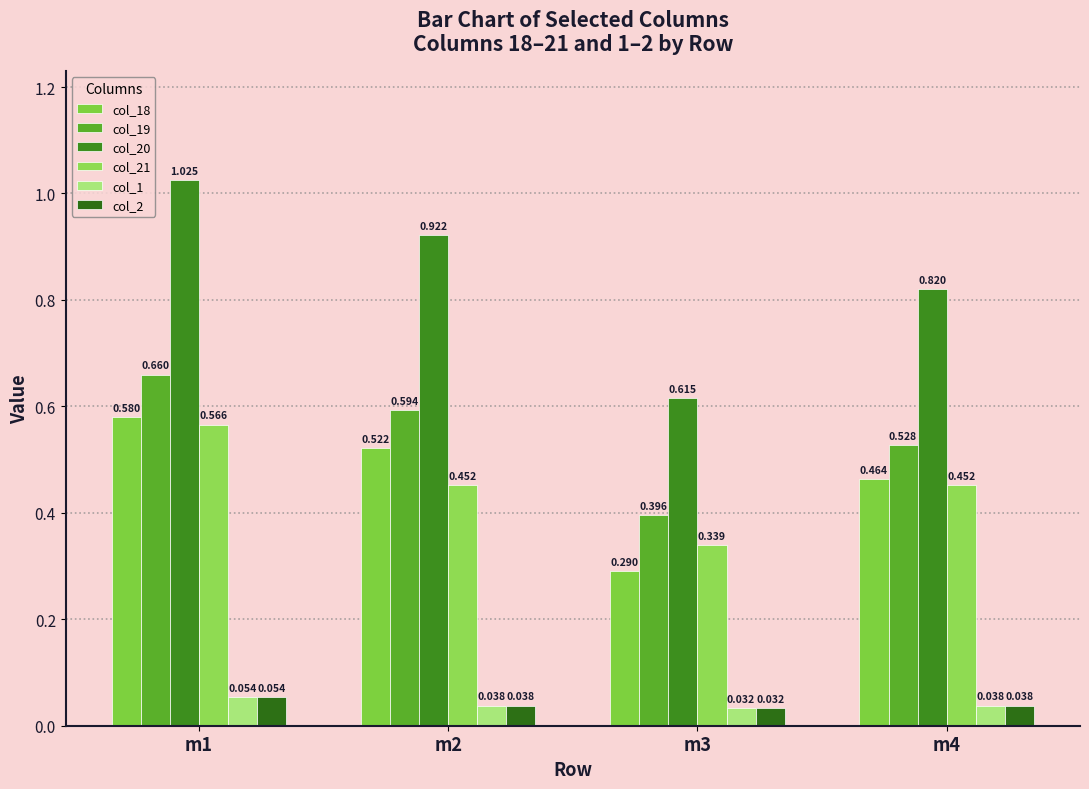

Reading right to left, transcribe all the data shown in this chart.

col_18: m4=0.5	m3=0.3	m2=0.5	m1=0.6
col_19: m4=0.5	m3=0.4	m2=0.6	m1=0.7
col_20: m4=0.8	m3=0.6	m2=0.9	m1=1.0
col_21: m4=0.5	m3=0.3	m2=0.5	m1=0.6
col_1: m4=0.0	m3=0.0	m2=0.0	m1=0.1
col_2: m4=0.0	m3=0.0	m2=0.0	m1=0.1